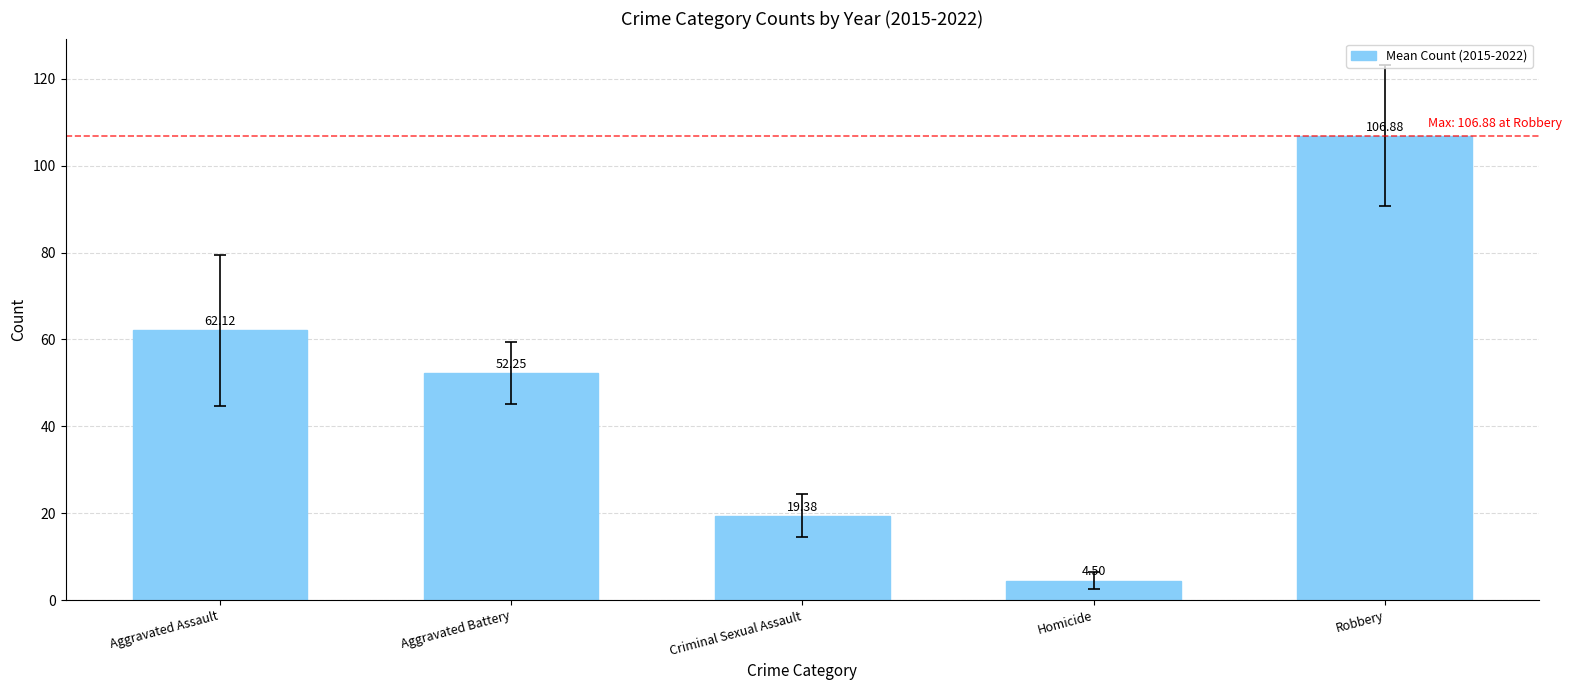

What is the change in value from Aggravated Assault to Aggravated Battery?

-9.9